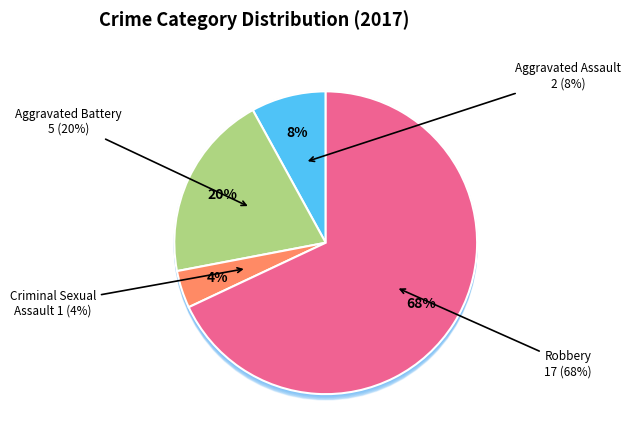

Is it true that Aggravated Assault is 19% of the pie?

False